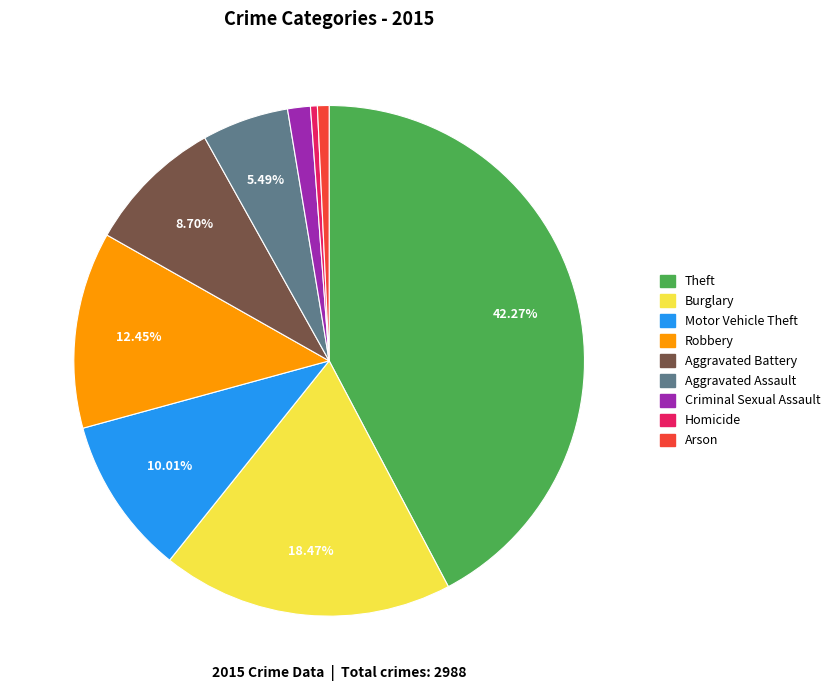

Is the sum of Arson and Homicide greater than half?

No